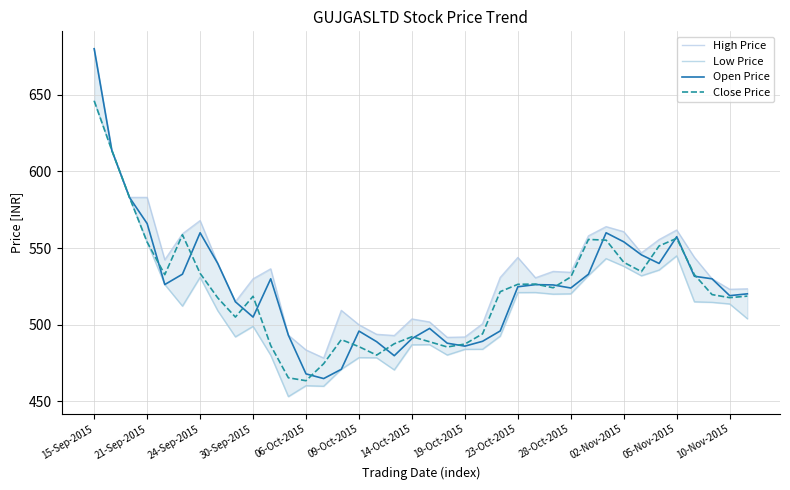

The value of Open Price at 05-Nov-2015 is 557.5. True or false?

True